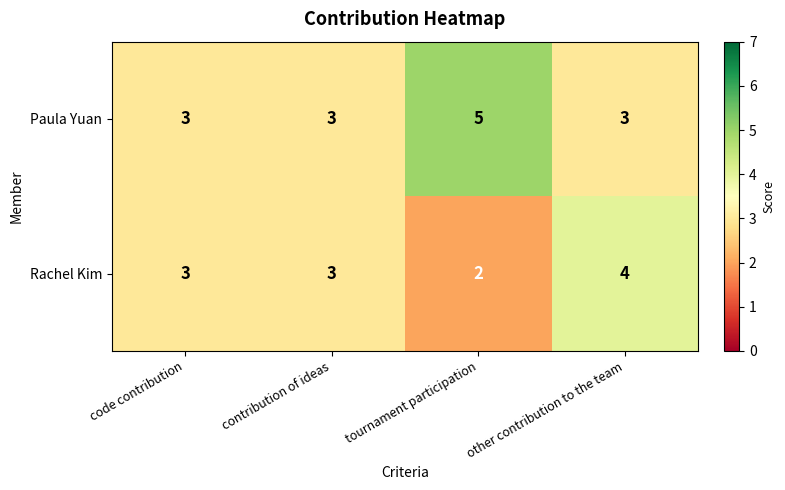

What is the sum of the Rachel Kim values at code contribution and tournament participation?

5